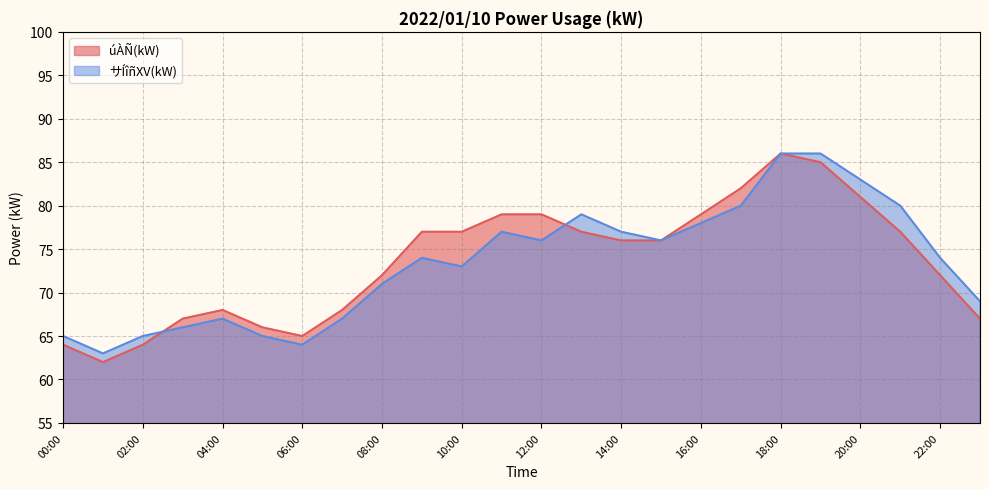

What is the label of the 9th point from the right?

15:00